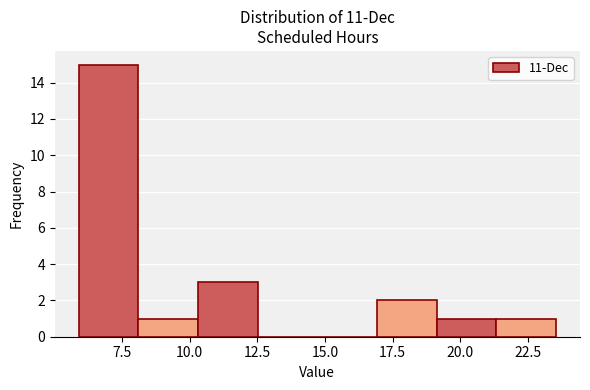

Reading left to right, transcribe this chart: for each bar, give the range it covers on the x-axis and its height. Neither the bar edges nor the heights are printed on the chart, so give them approximately, as read against the axes.

6.0 to 8.0: 15
8.0 to 10.5: 1
10.5 to 12.5: 3
12.5 to 14.5: 0
14.5 to 17.0: 0
17.0 to 19.0: 2
19.0 to 21.5: 1
21.5 to 23.5: 1